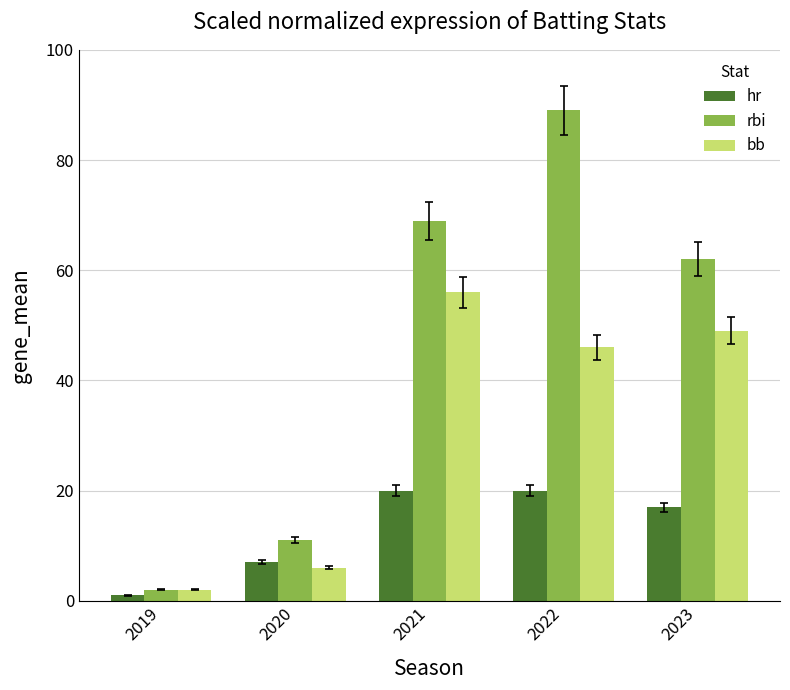

What is the value of the rbi bar at the 3rd from the left?

69